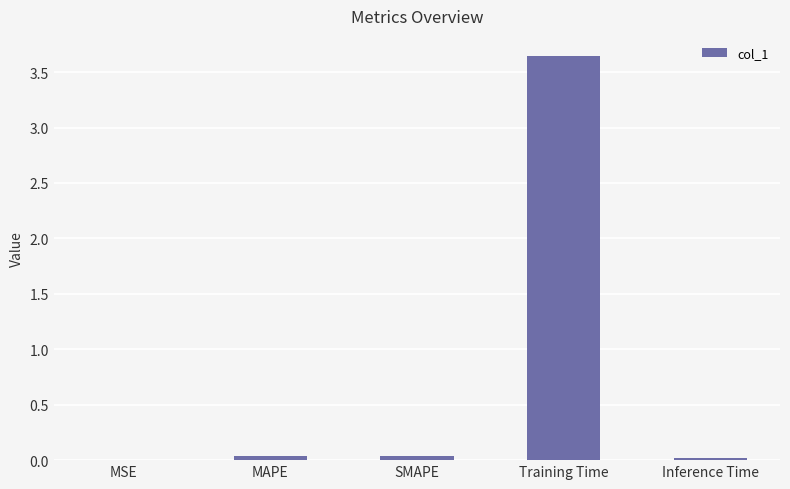

At which category does the chart reach its peak across all series?

Training Time